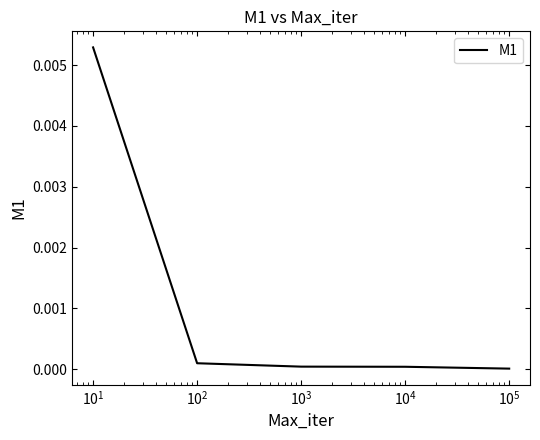

True or false: the data has more than 1 interior local peaks.

False